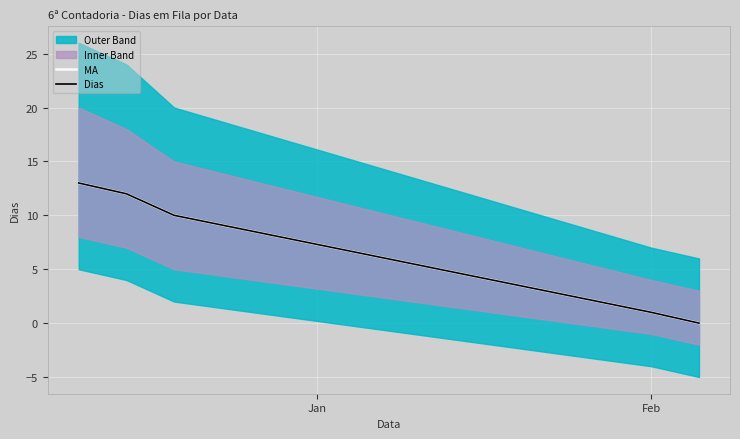

The MA series shows 8 at 4. True or false?

False